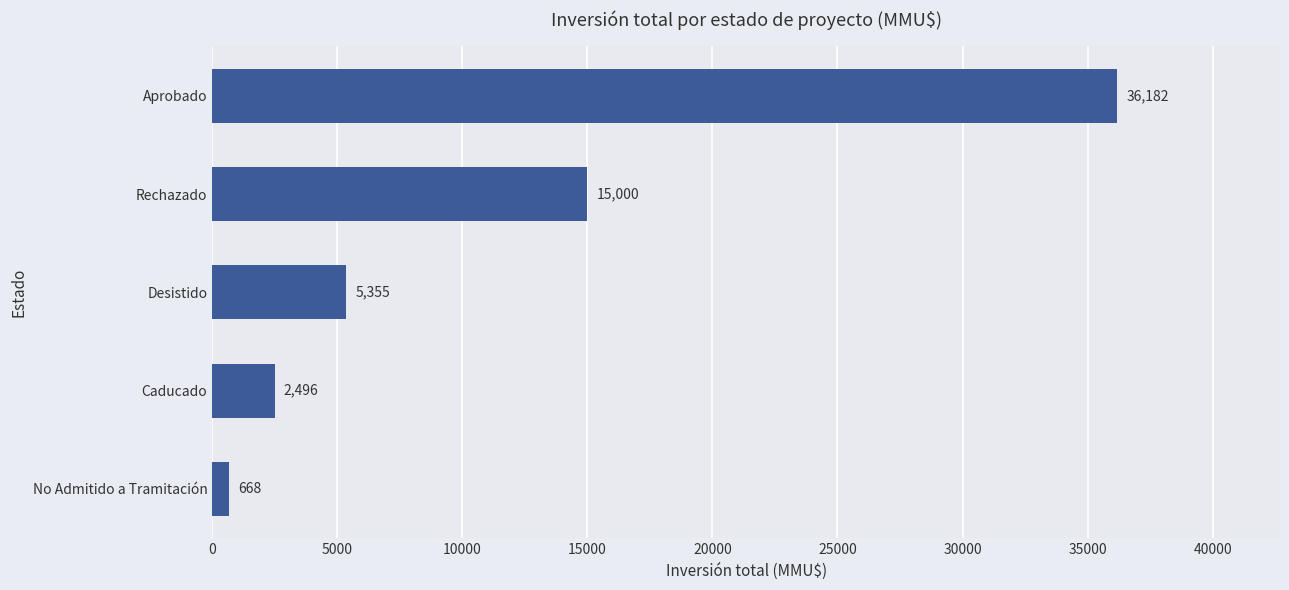

Does the chart contain any negative values?

No